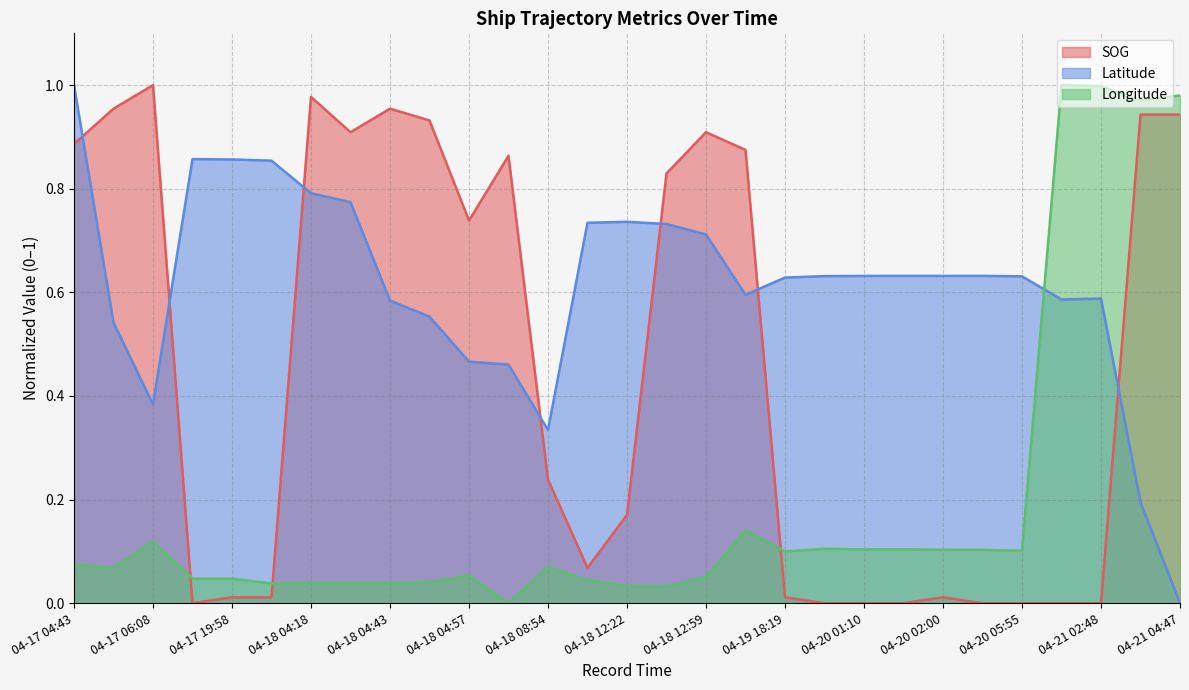

Where is SOG nearest to the value 0?

04-17 19:21